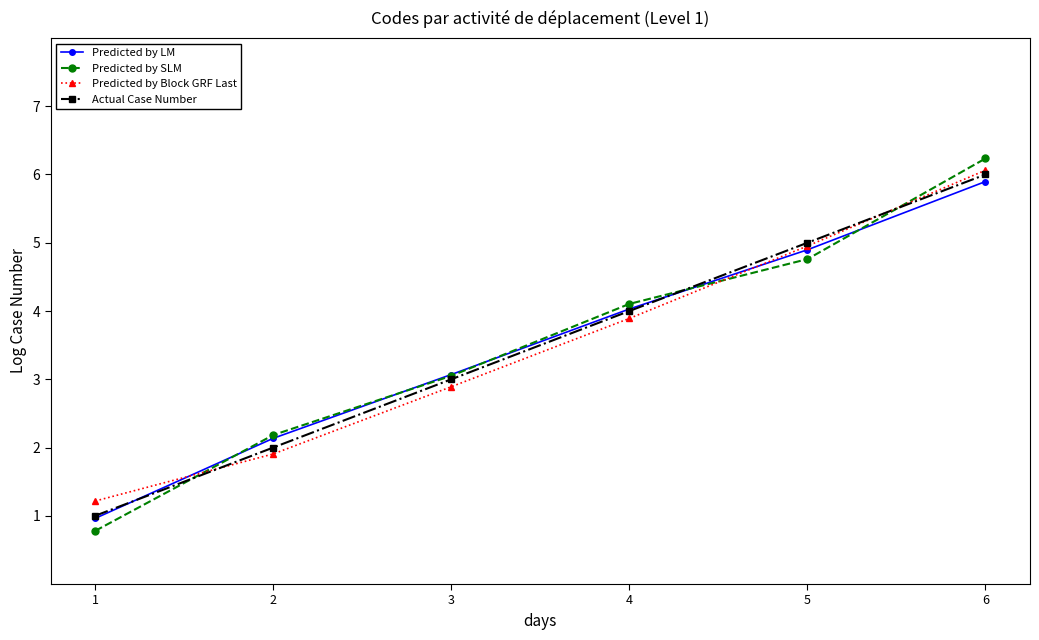

Is it true that Predicted by LM equals 3.1 at 5?

False